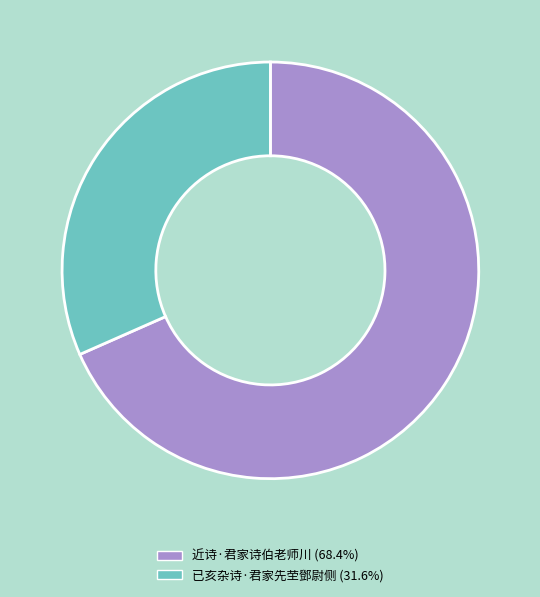

Do 近诗·君家诗伯老师川 and 已亥杂诗·君家先茔鄧尉侧 together represent more than half of the pie?

Yes